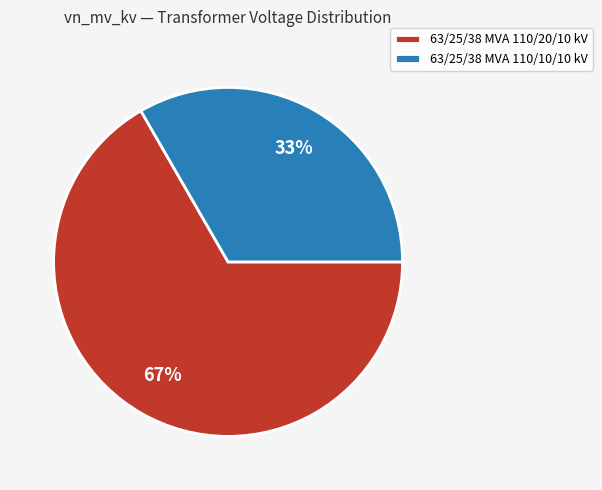

What is the ratio of the value at 63/25/38 MVA 110/10/10 kV to the value at 63/25/38 MVA 110/20/10 kV?

0.5